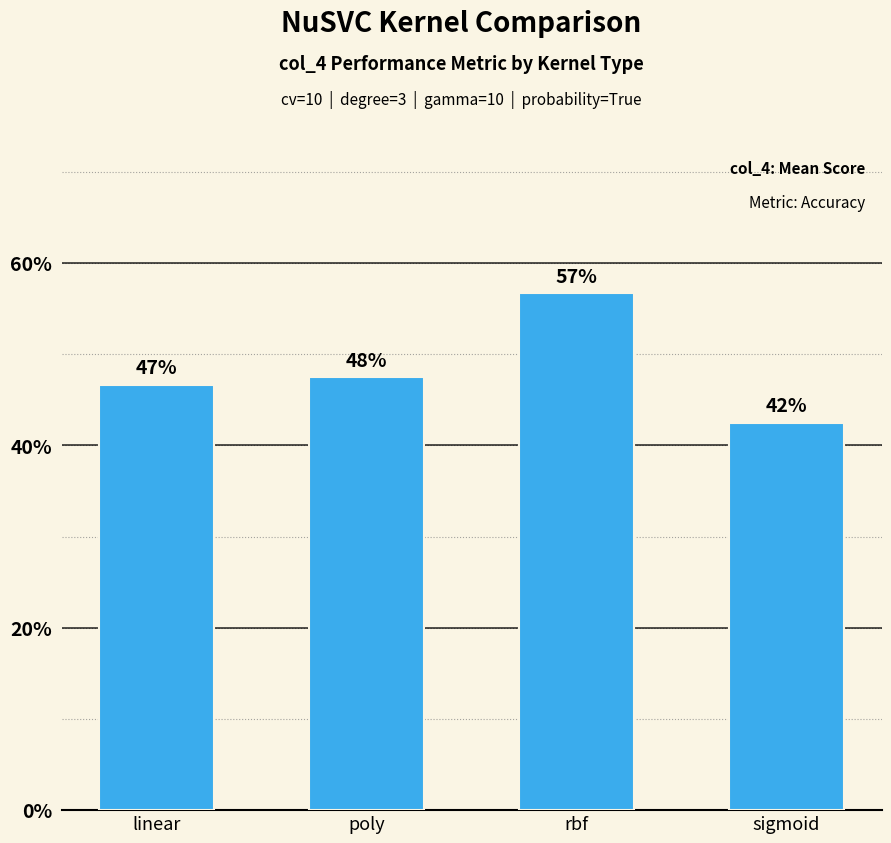

Between linear and rbf, which is larger?

rbf